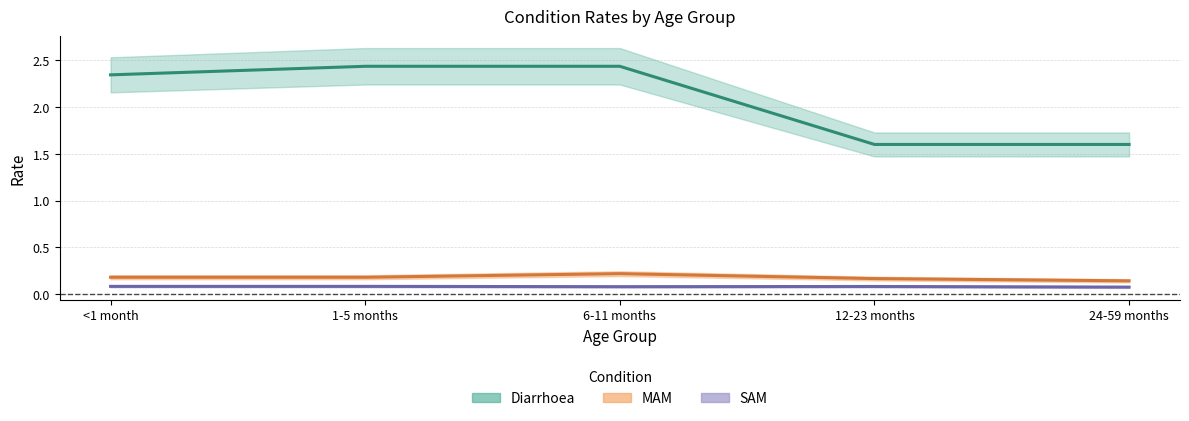

At which category does SAM reach its first local valley?

6-11 months